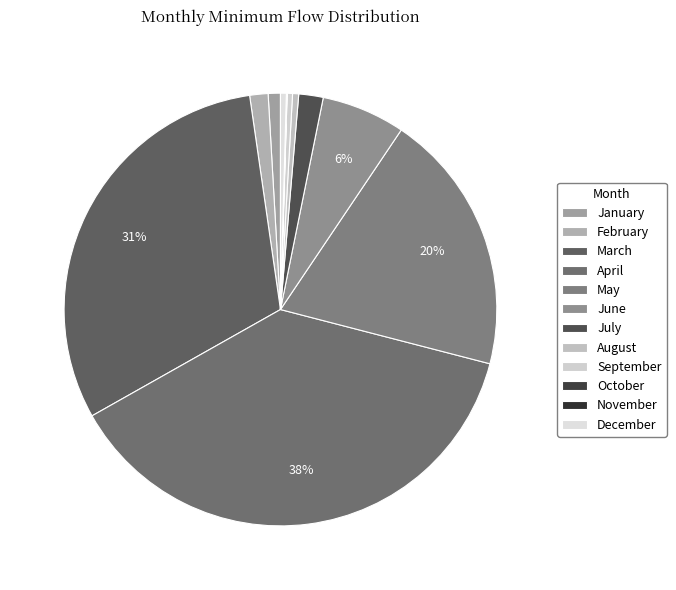

Does any single category account for the majority?

No